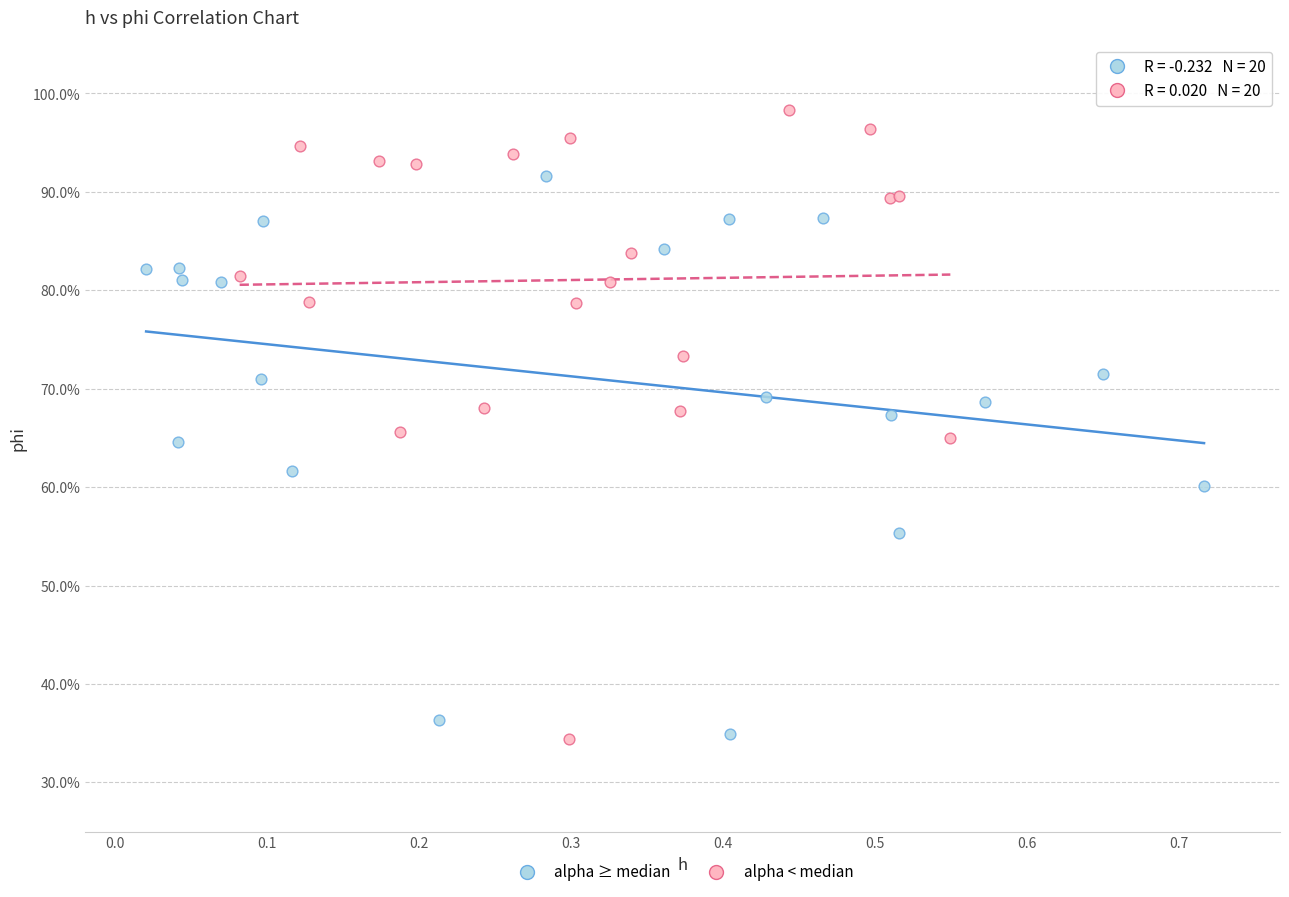

What are all the series names shown in the legend?

alpha ≥ median, alpha < median